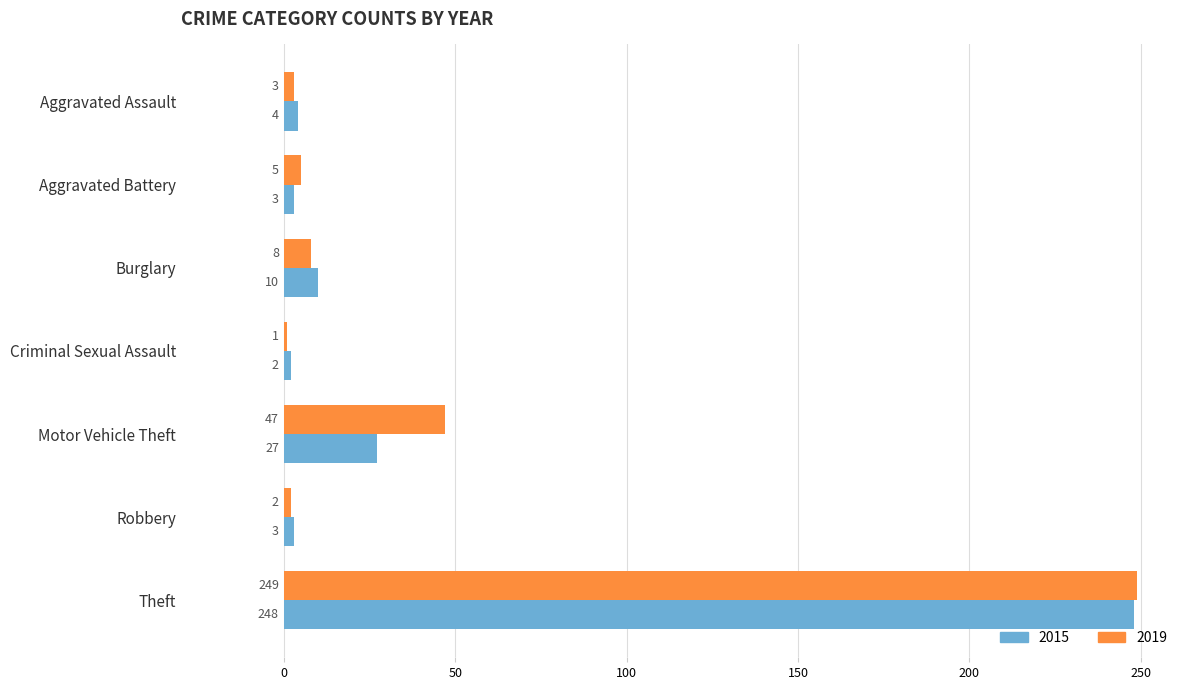

How many series are shown in this chart?

2